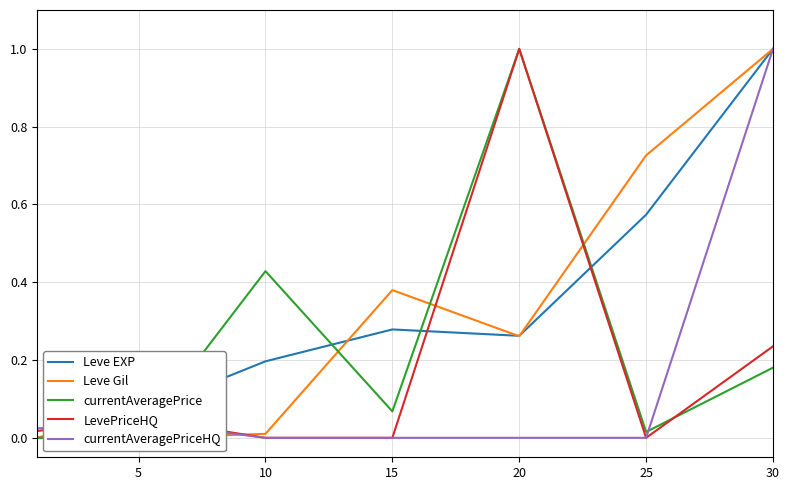

What is the spread (max minus min) of values at 20?

1.0